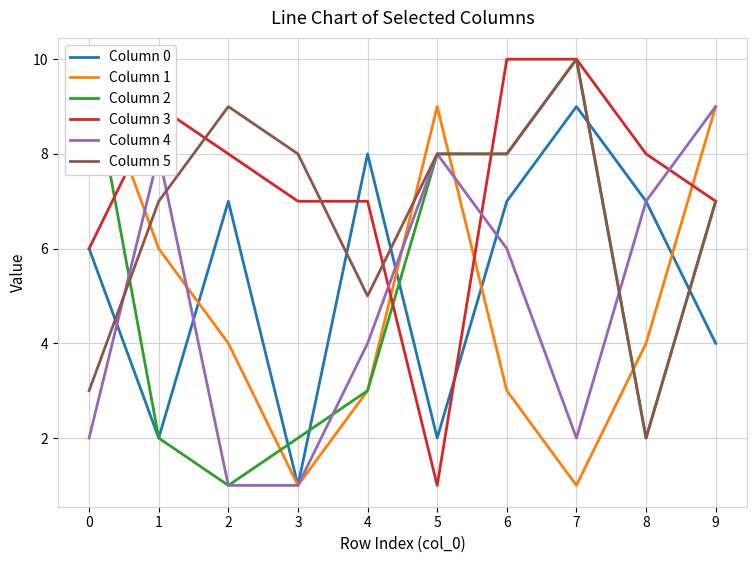

Where is the first local minimum for Column 1?

3